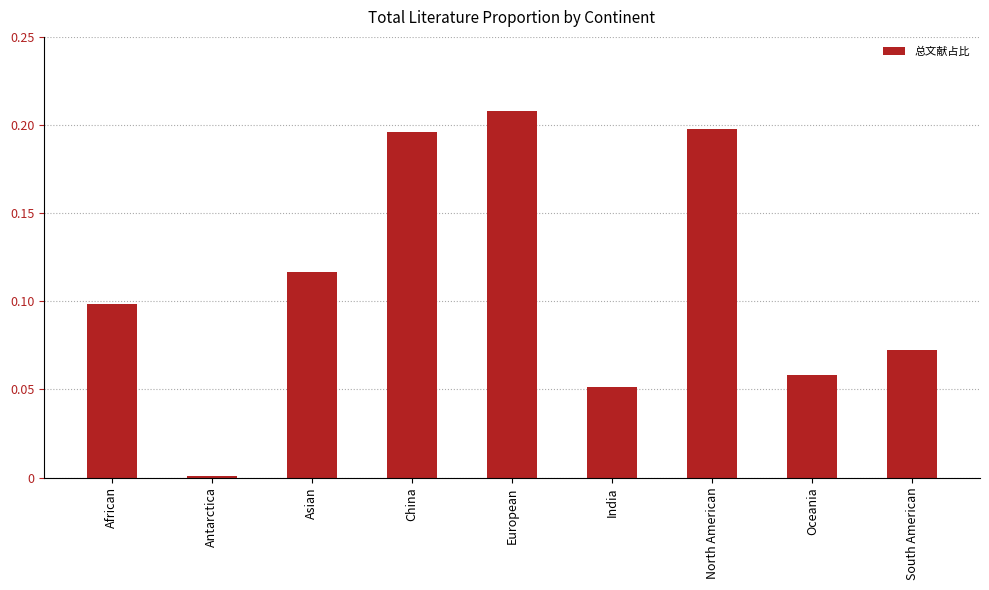

How many categories are shown in the chart?

9